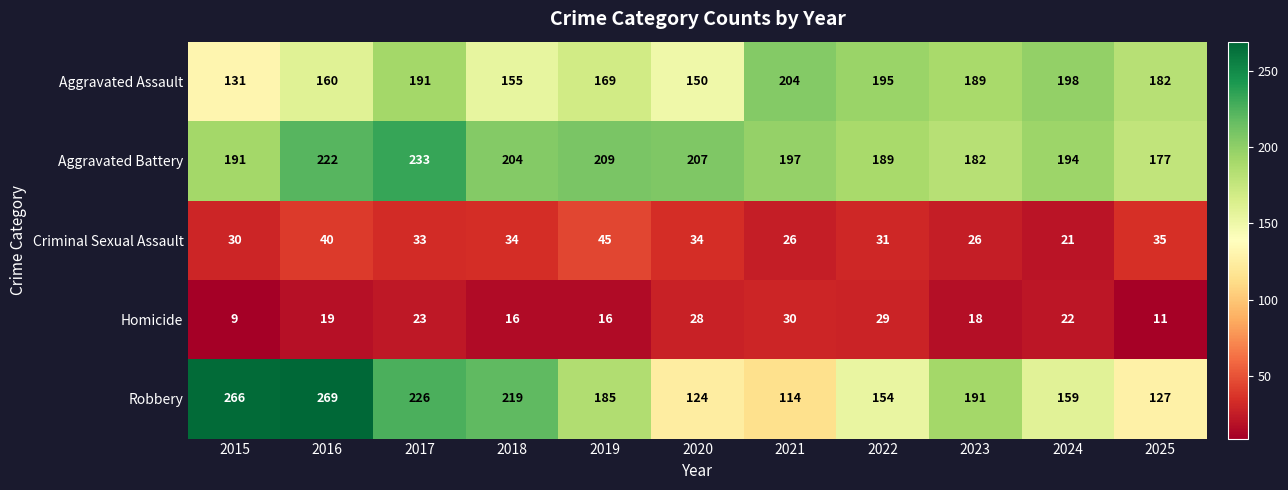

At 2016, list the series in order from largest to smallest.

Robbery, Aggravated Battery, Aggravated Assault, Criminal Sexual Assault, Homicide